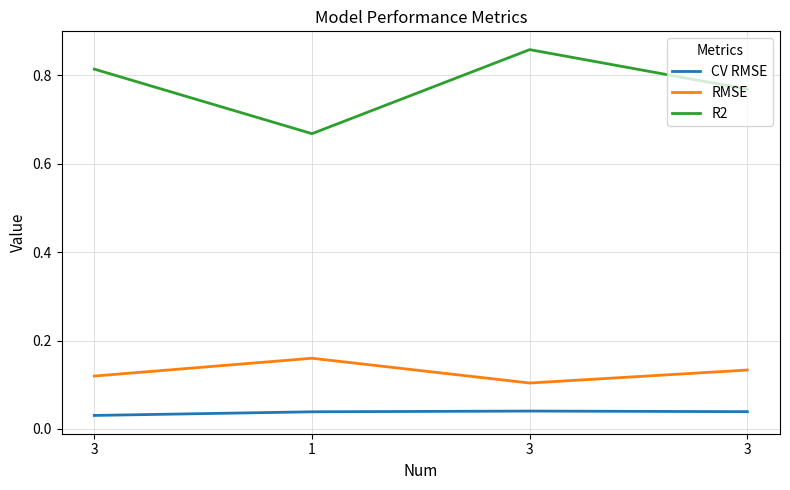

What is the difference between the highest and lowest values at 1?

0.6